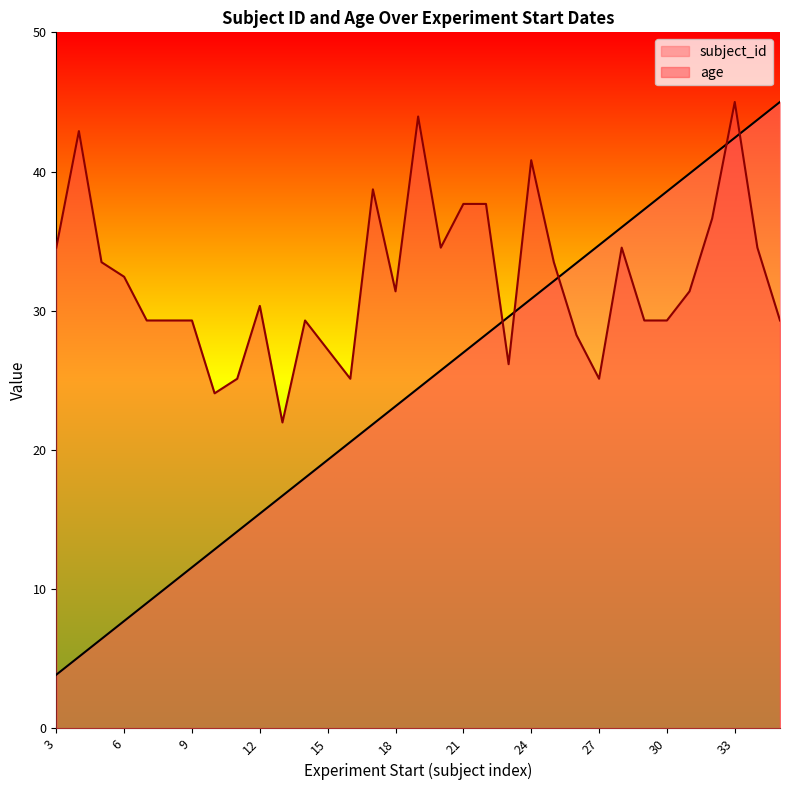

What is the difference between the maximum and minimum values in the age series?

23.0